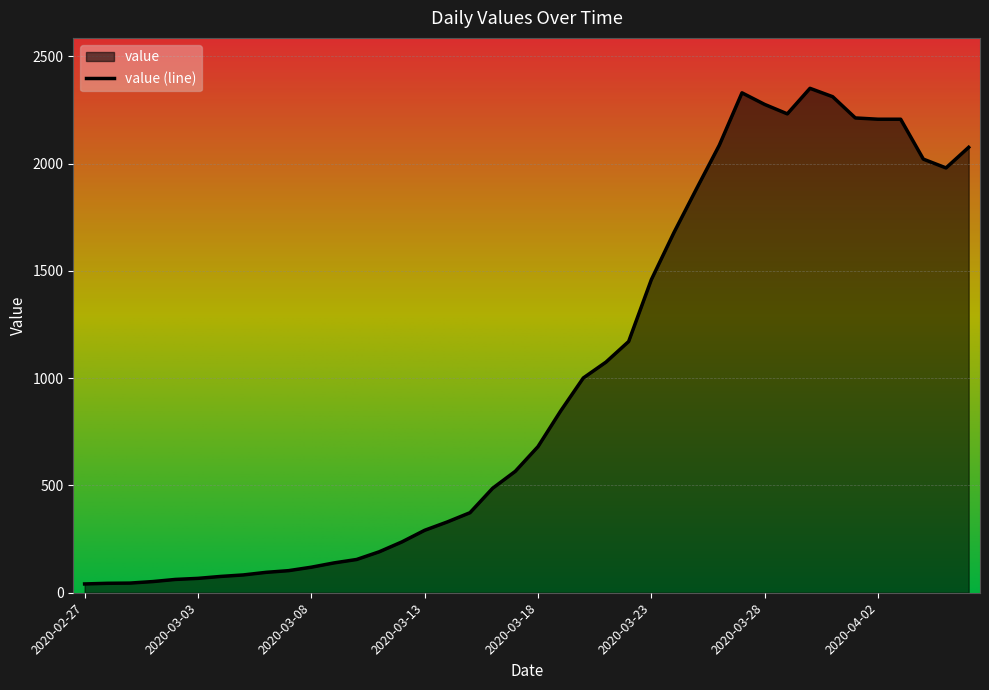

What is the average value?

991